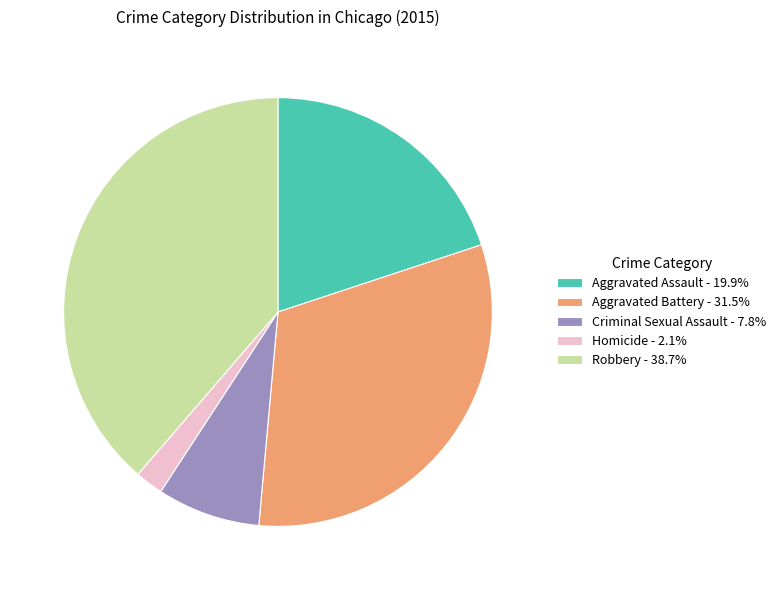

How many slices are in this pie chart?

5